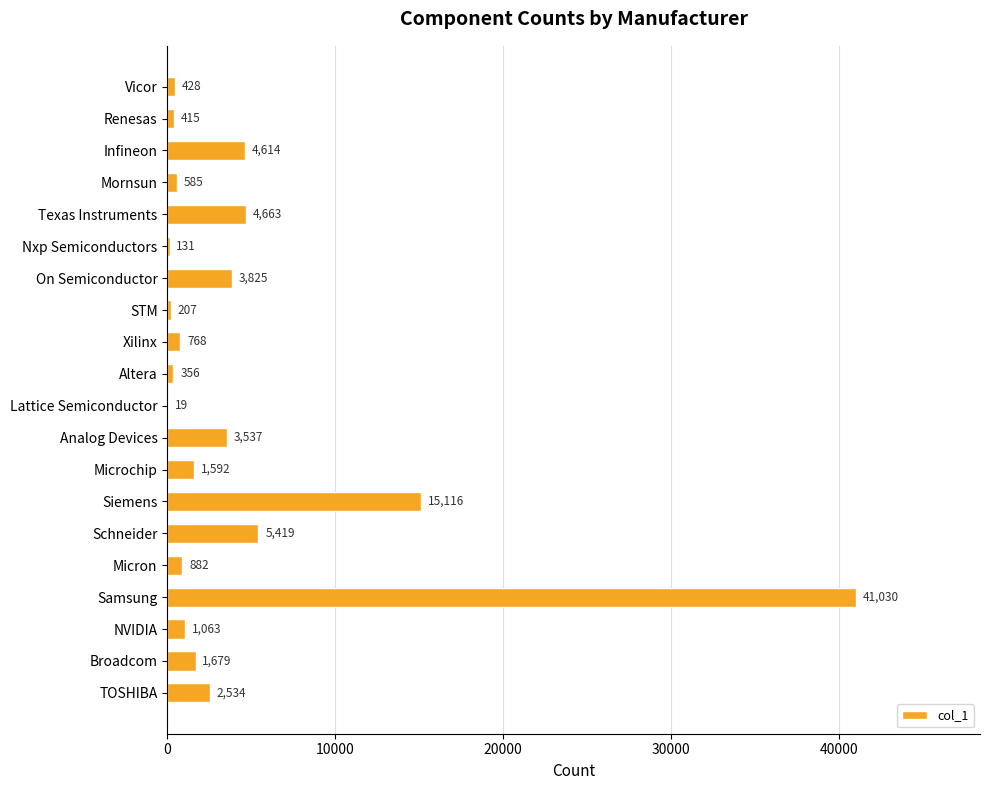

Where is the data nearest to the value 20524?

Siemens